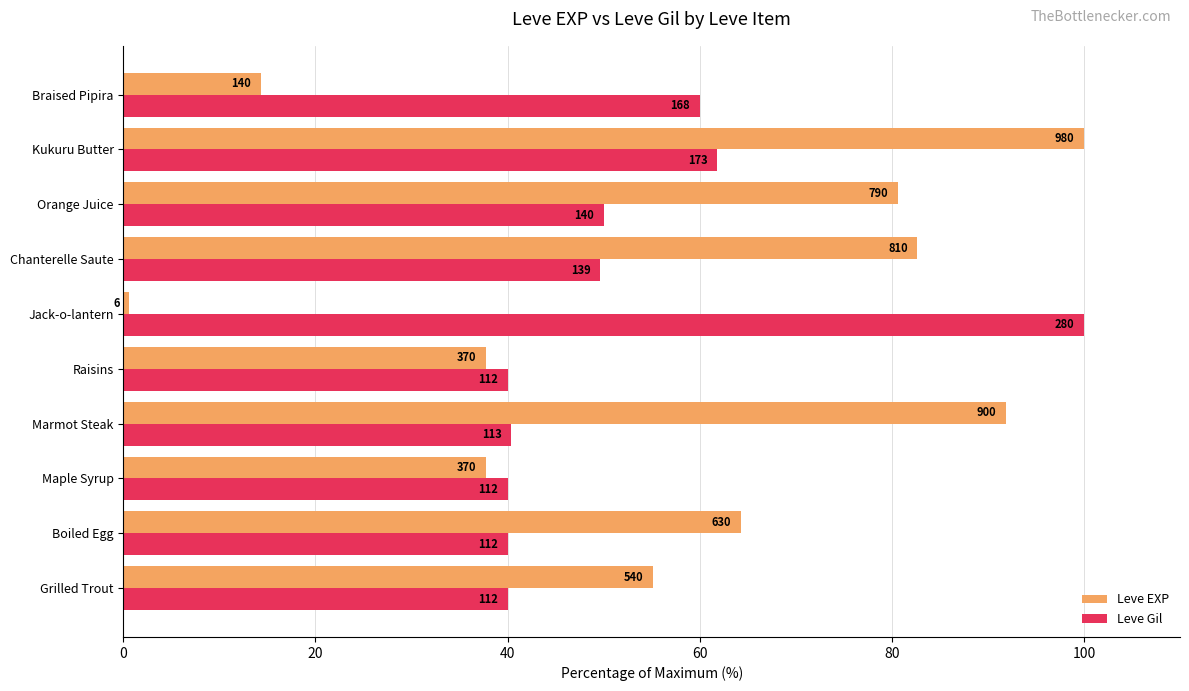

What are all the series names shown in the legend?

Leve EXP, Leve Gil